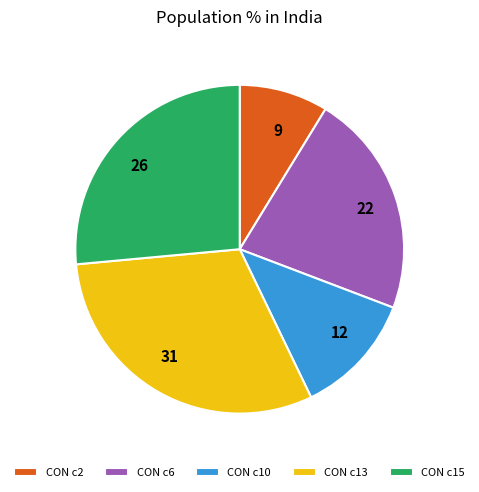

Which category has the smallest portion of the pie?

CON c2